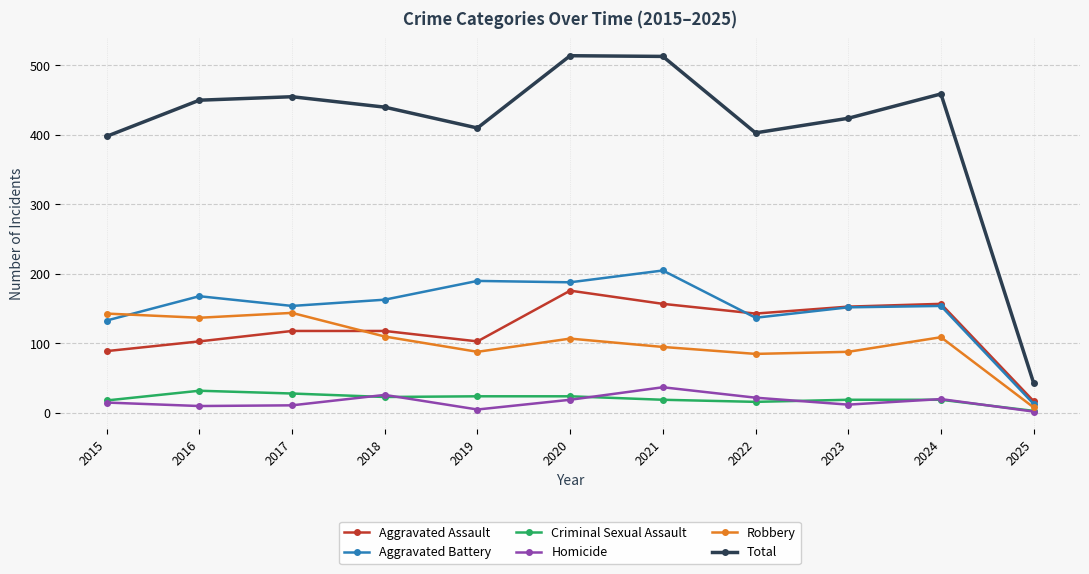

The Criminal Sexual Assault series shows 28 at 2017. True or false?

True